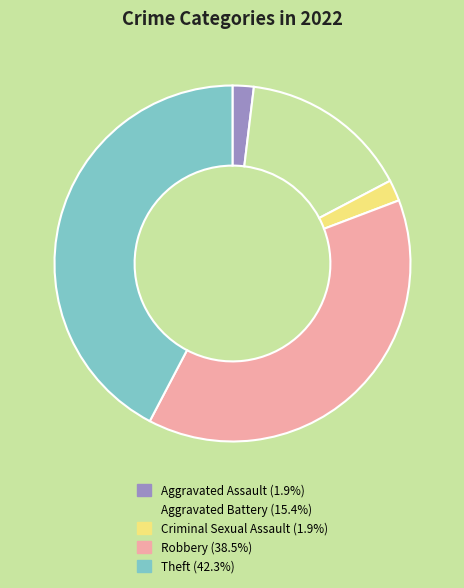

Is the sum of Theft and Aggravated Assault greater than half?

No